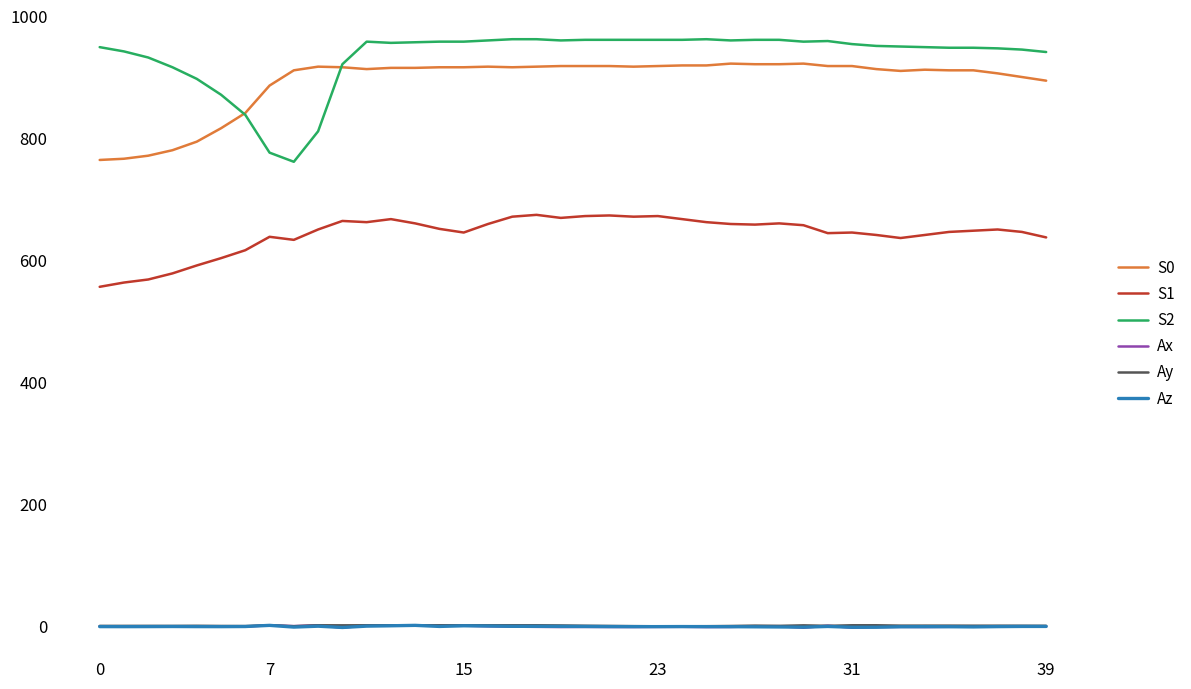

True or false: S0 and Ay cross at least once.

False